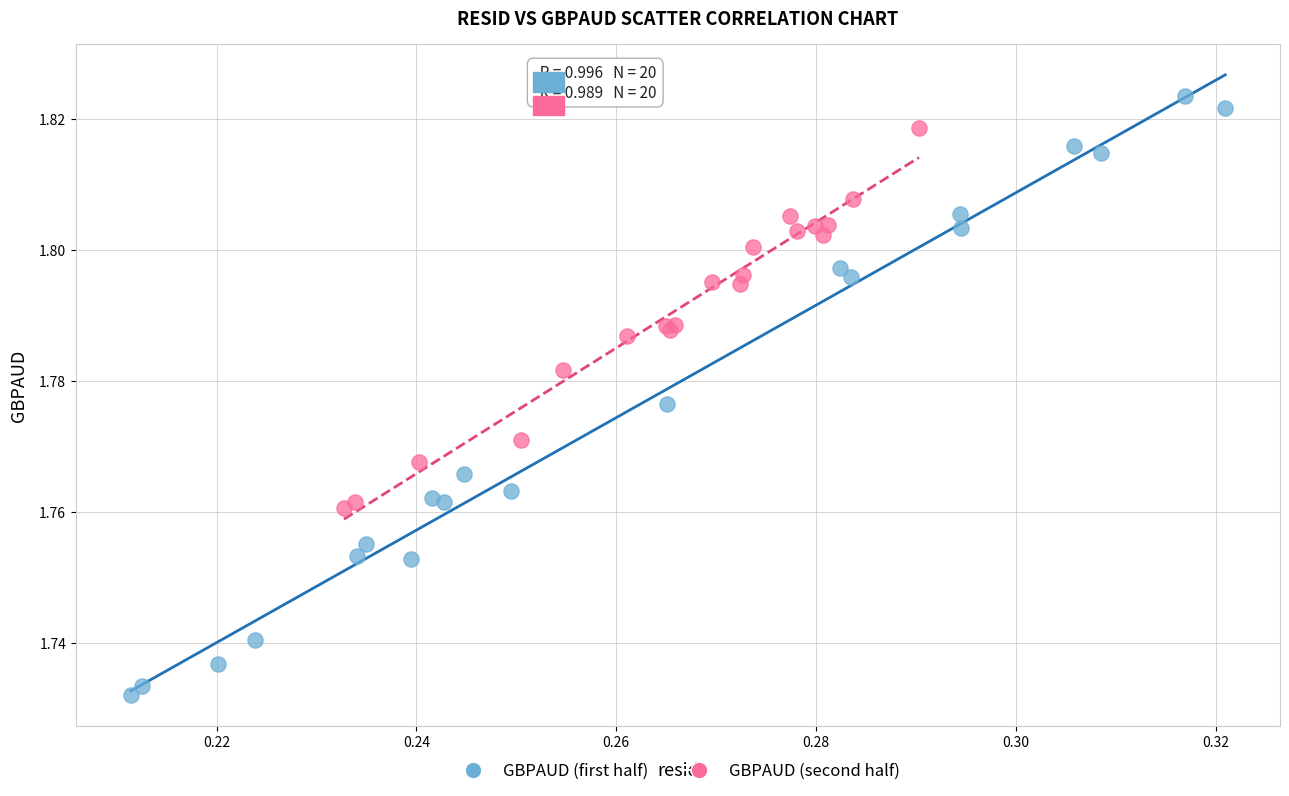

Which series contains the highest Y value?

GBPAUD (first half)